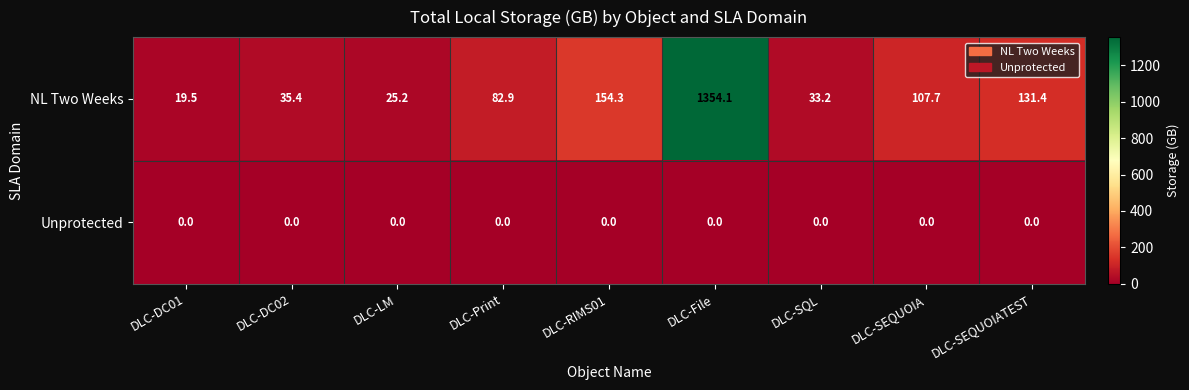

The value of NL Two Weeks at DLC-DC02 is 18.0. True or false?

False